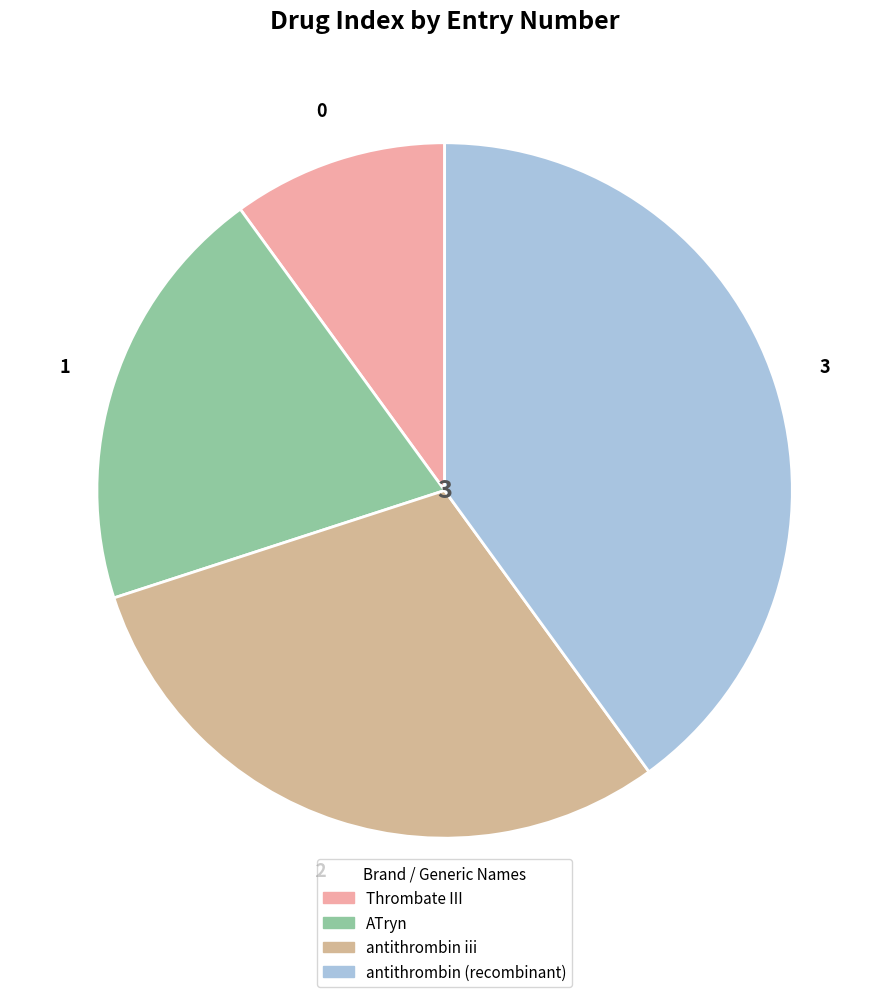

Does ATryn represent more than half of the total?

No